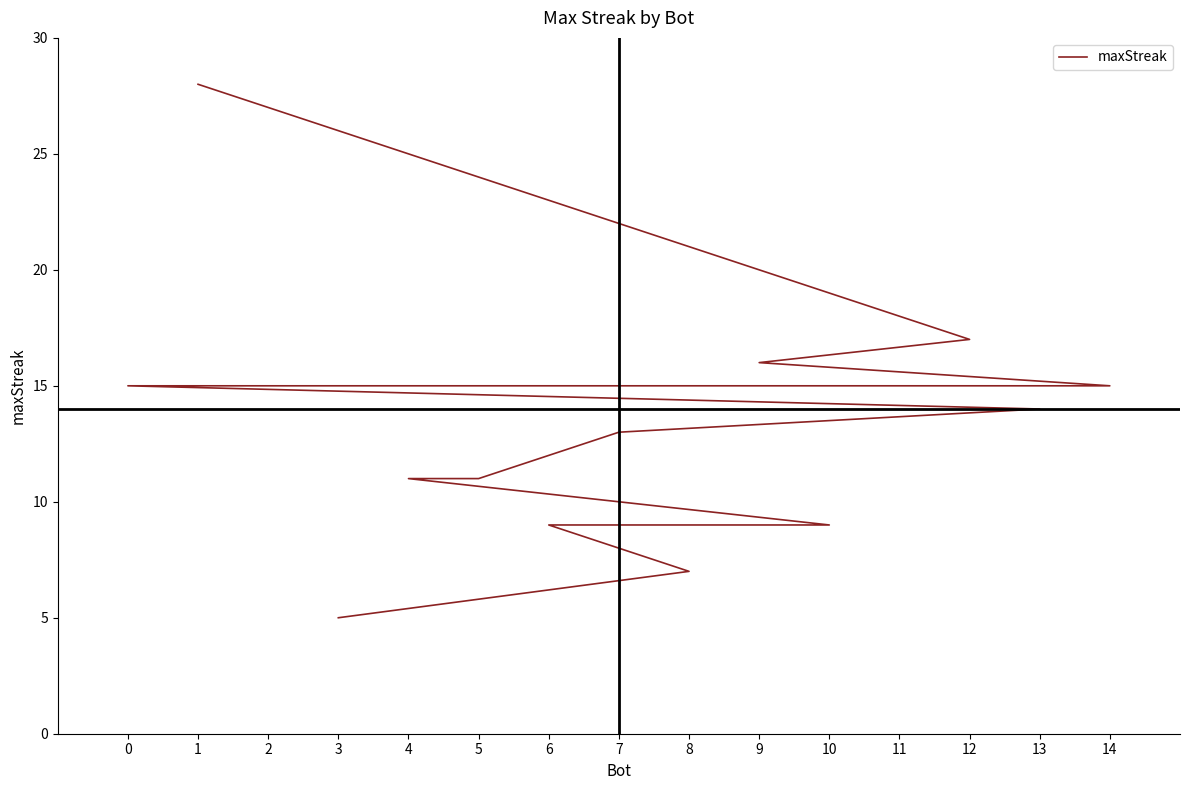

The value at 9 is 16. True or false?

True